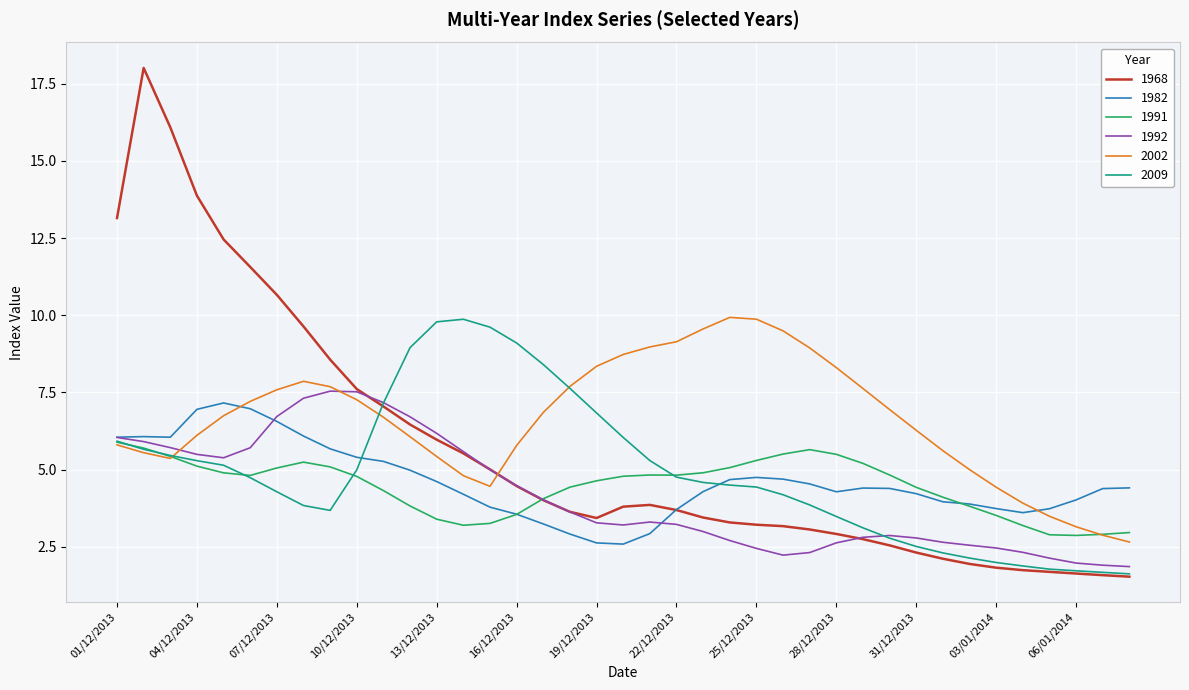

Which series has the largest total across all categories?

2002